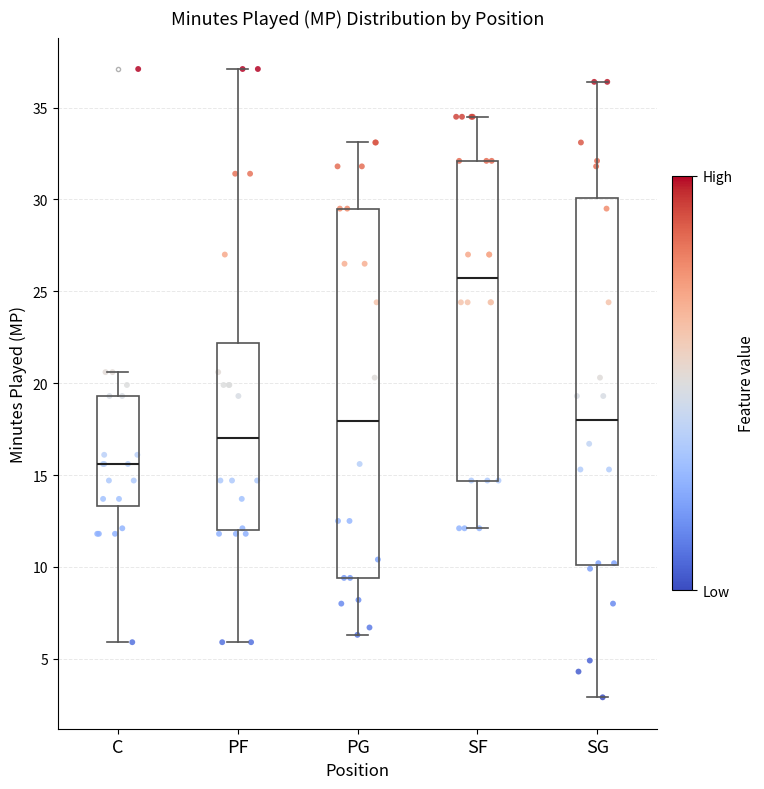

Reading left to right, transcribe this box plot: for each box, give where its median line is, the range the box spans, and where its two whiskers end, as read against the y-axis. The values are not printed on the chart, so give them approximately, as read against the axis.

C: median 15.5, box 13.5 to 19.5, whiskers 6.0 to 20.5
PF: median 17.0, box 12.0 to 22.0, whiskers 6.0 to 37.0
PG: median 18.0, box 9.5 to 29.5, whiskers 6.5 to 33.0
SF: median 25.5, box 14.5 to 32.0, whiskers 12.0 to 34.5
SG: median 18.0, box 10.0 to 30.0, whiskers 3.0 to 36.5